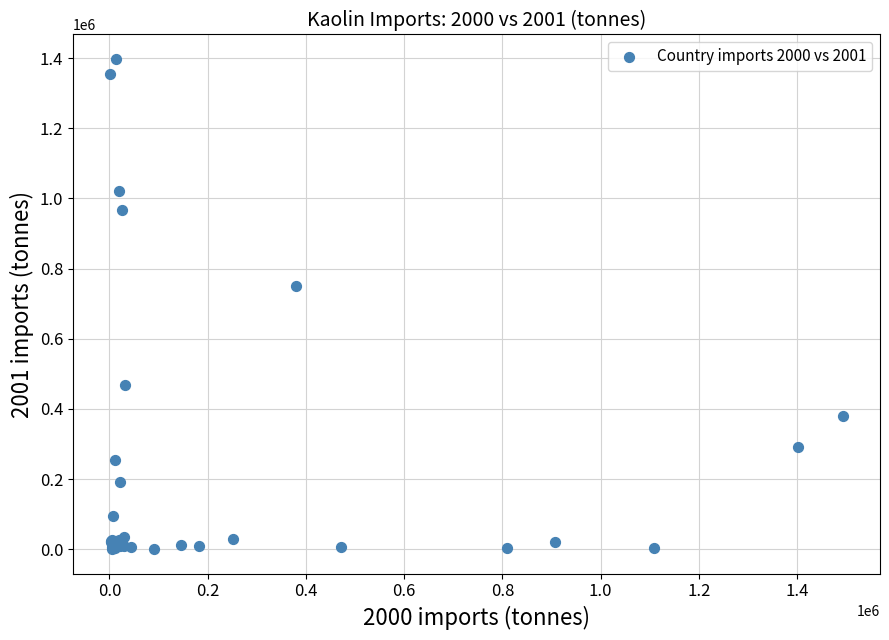

What Y value in the scatter plot is closest to 698822?

749260